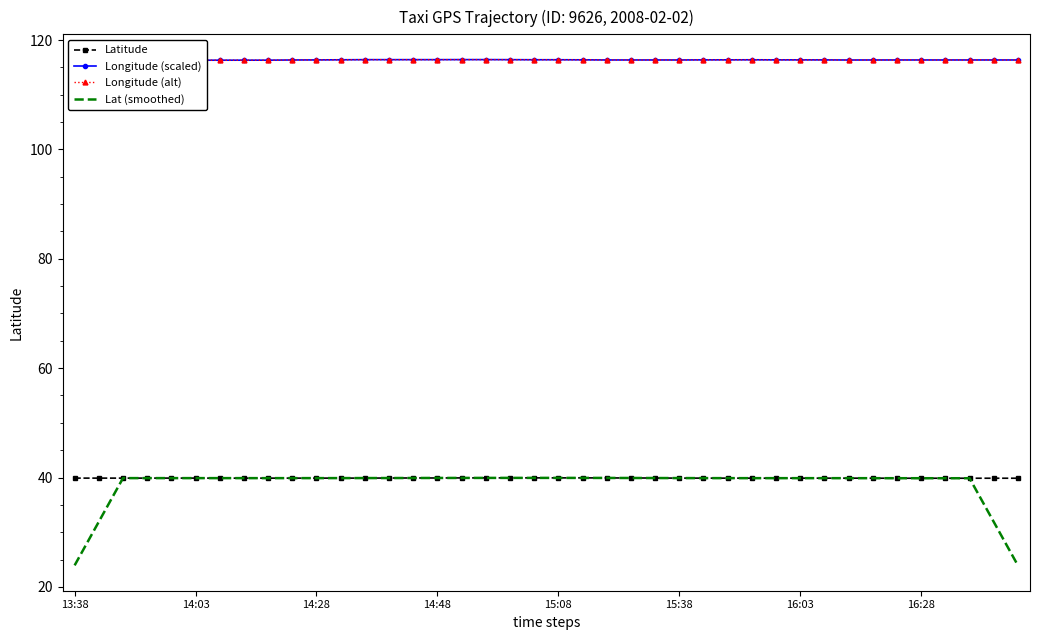

How many interior local peaks does the Longitude (scaled) series have?

2